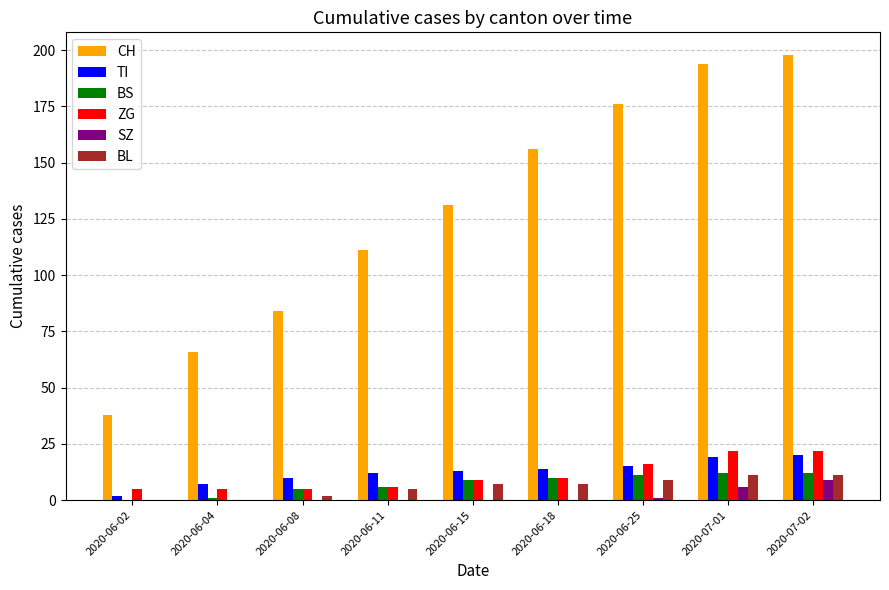

Reading right to left, extract all data points from this chart.

CH: 2020-07-02=198	2020-07-01=194	2020-06-25=176	2020-06-18=156	2020-06-15=131	2020-06-11=111	2020-06-08=84	2020-06-04=66	2020-06-02=38
TI: 2020-07-02=20	2020-07-01=19	2020-06-25=15	2020-06-18=14	2020-06-15=13	2020-06-11=12	2020-06-08=10	2020-06-04=7	2020-06-02=2
BS: 2020-07-02=12	2020-07-01=12	2020-06-25=11	2020-06-18=10	2020-06-15=9	2020-06-11=6	2020-06-08=5	2020-06-04=1	2020-06-02=0
ZG: 2020-07-02=22	2020-07-01=22	2020-06-25=16	2020-06-18=10	2020-06-15=9	2020-06-11=6	2020-06-08=5	2020-06-04=5	2020-06-02=5
SZ: 2020-07-02=9	2020-07-01=6	2020-06-25=1	2020-06-18=0	2020-06-15=0	2020-06-11=0	2020-06-08=0	2020-06-04=0	2020-06-02=0
BL: 2020-07-02=11	2020-07-01=11	2020-06-25=9	2020-06-18=7	2020-06-15=7	2020-06-11=5	2020-06-08=2	2020-06-04=0	2020-06-02=0